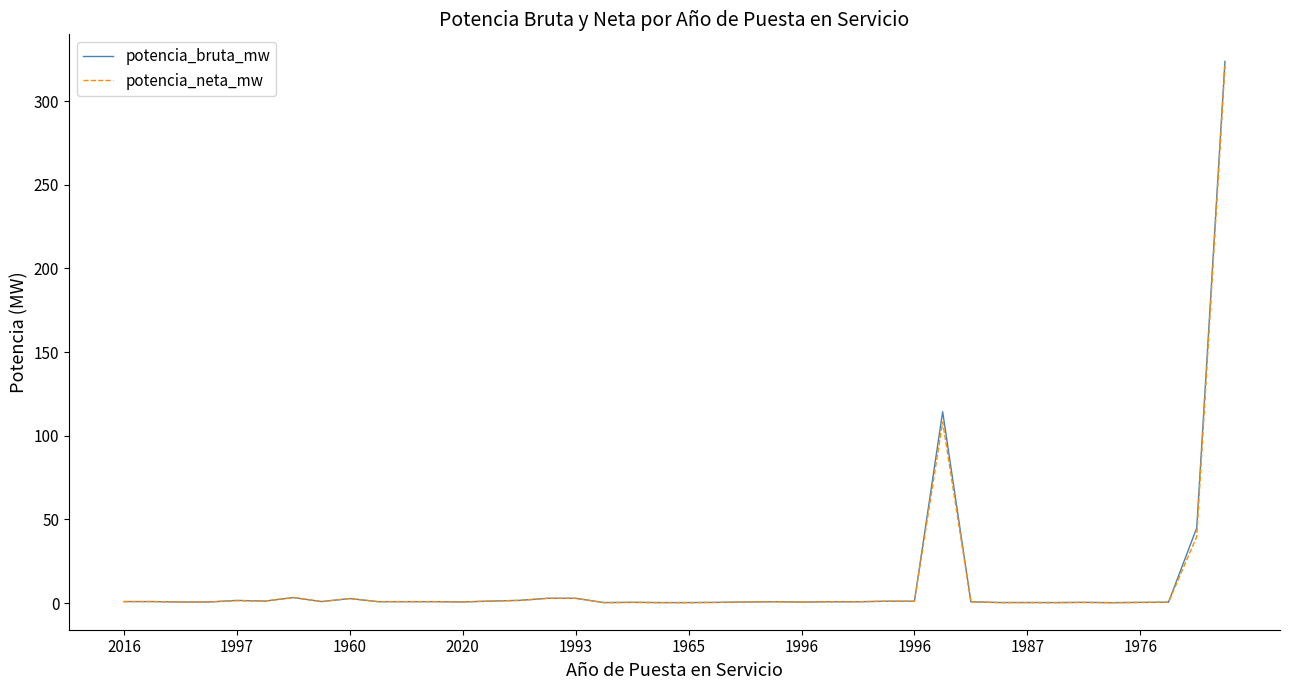

Which series has the largest range (max minus min)?

potencia_bruta_mw